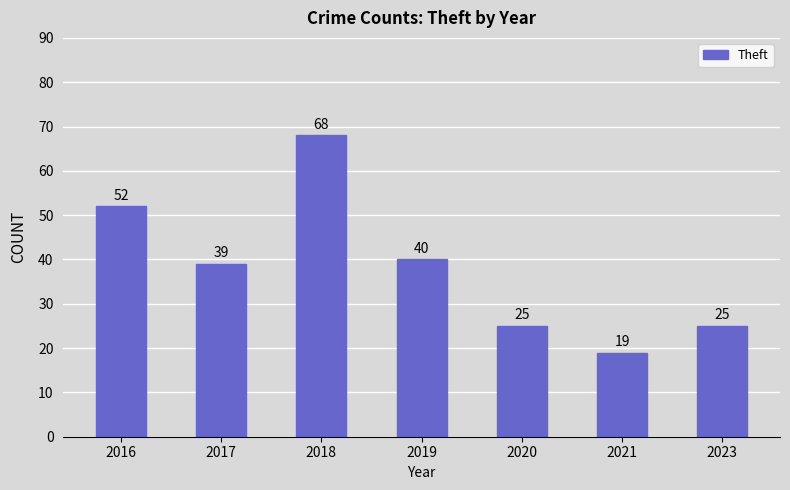

Reading left to right, what are all the values shown in this chart?

2016=52	2017=39	2018=68	2019=40	2020=25	2021=19	2023=25